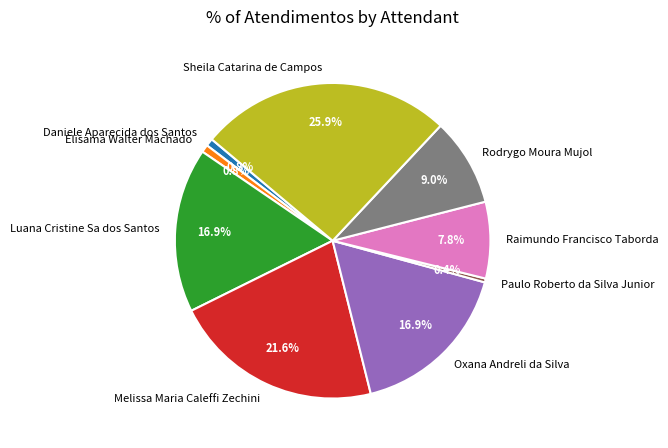

Which has a higher value, Luana Cristine Sa dos Santos or Sheila Catarina de Campos?

Sheila Catarina de Campos